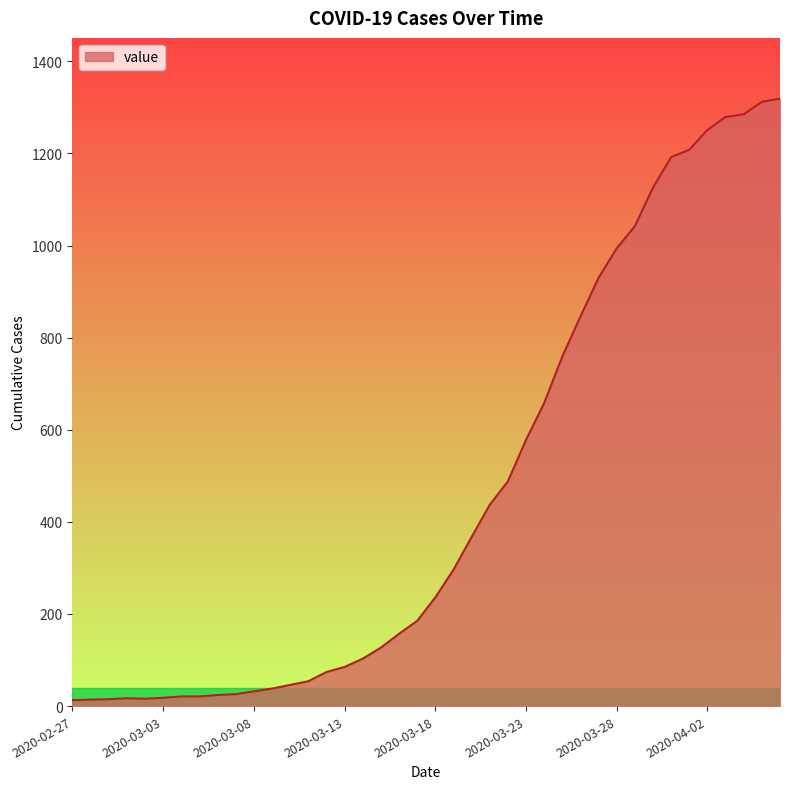

What is the maximum value shown in the chart?

1319